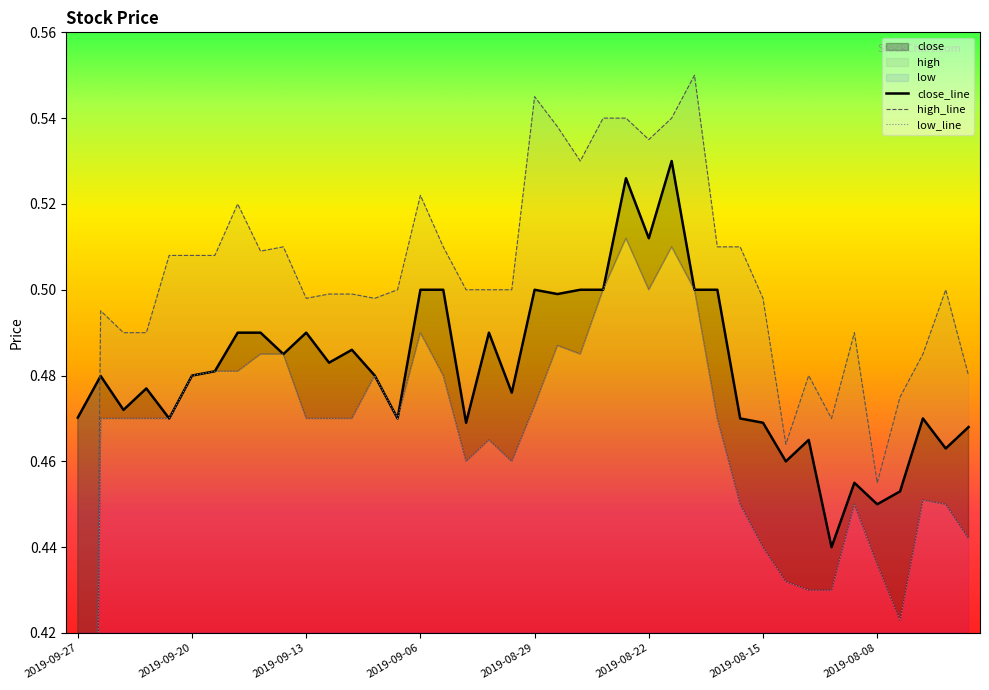

Where is low_line nearest to the value 0?

2019-09-27